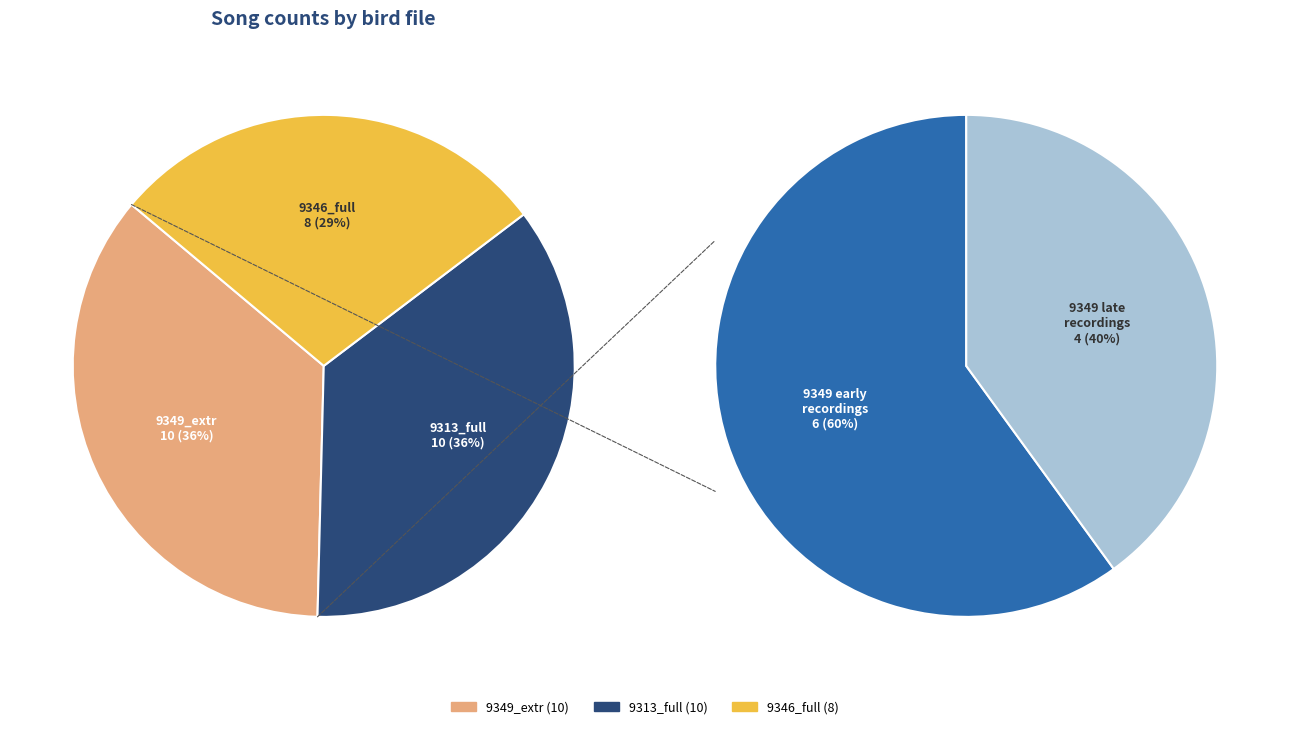

Combined, do MNHN-SO-2016-9349_extr.wav and MNHN-SO-2016-9313_full.wav account for over 50%?

Yes